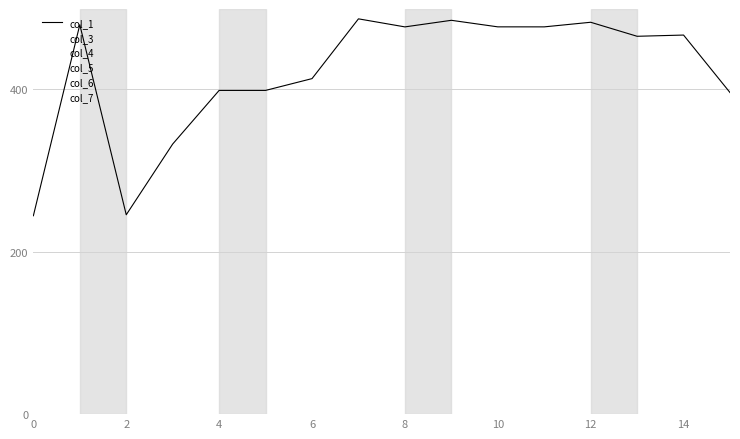

How many col_6 values are between 25 and 26?

14